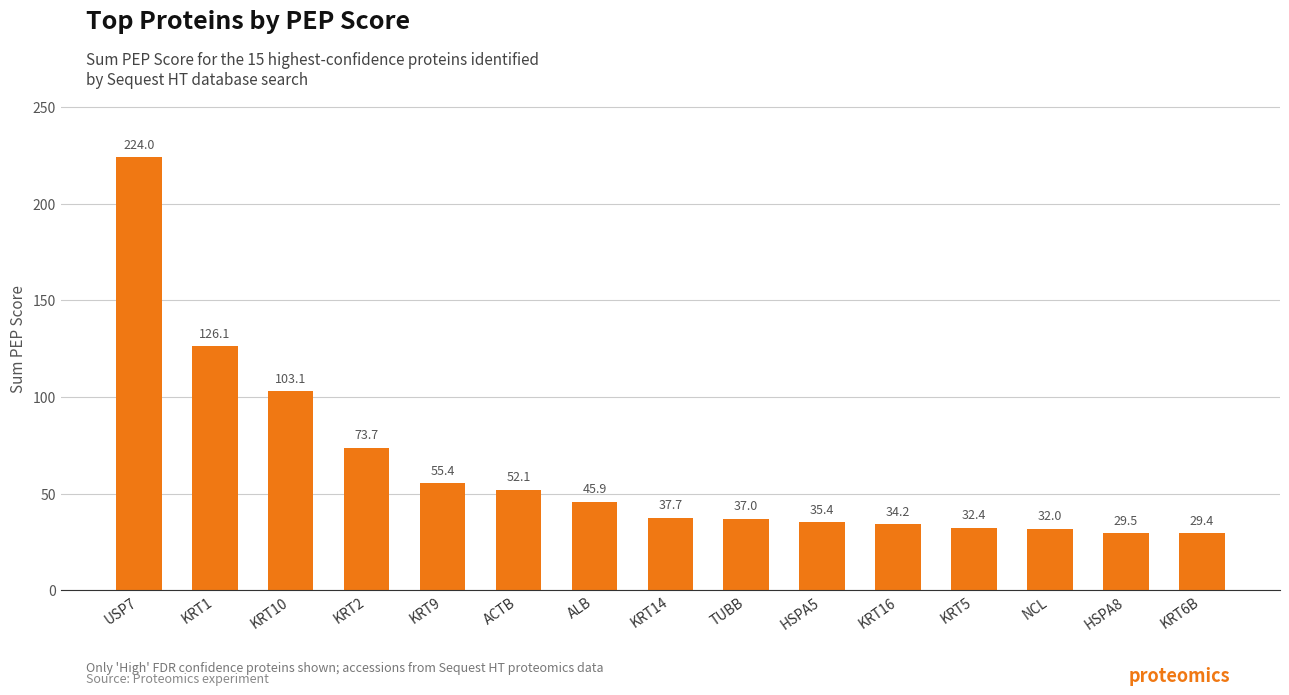

What is the change in value from KRT2 to HSPA5?

-38.3